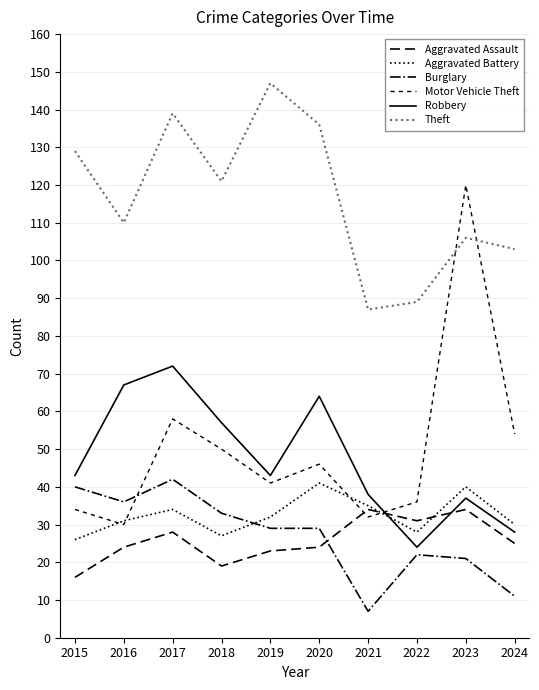

True or false: Aggravated Battery has a value of 56 at 2017.

False